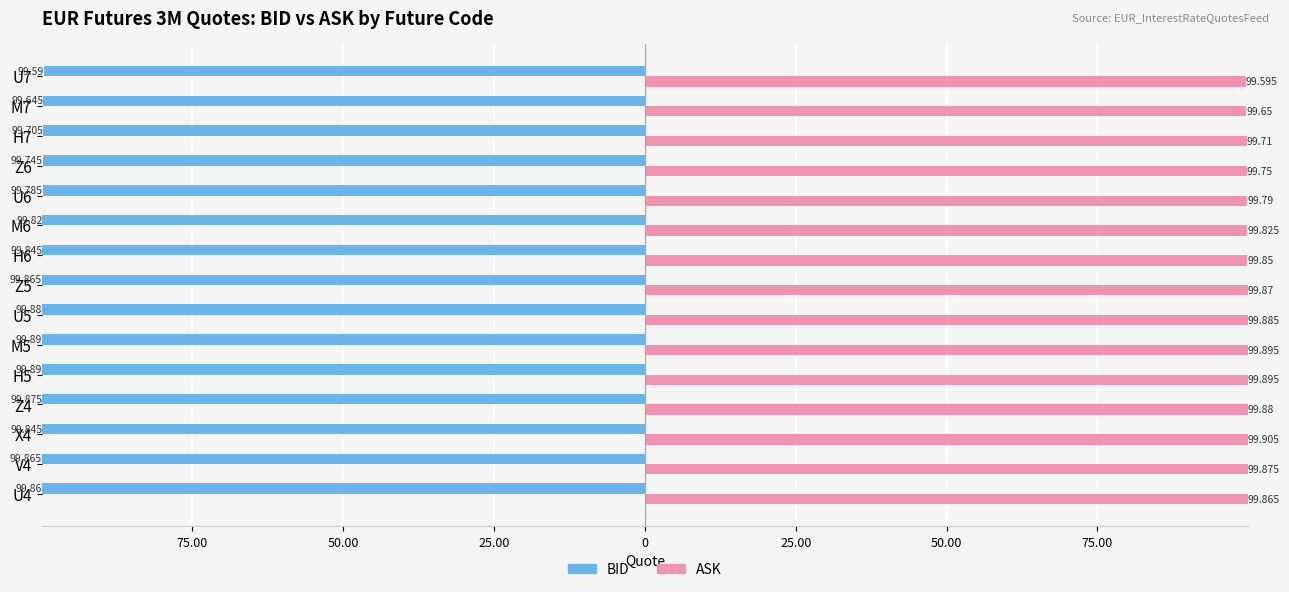

Which series has the widest spread of values?

ASK